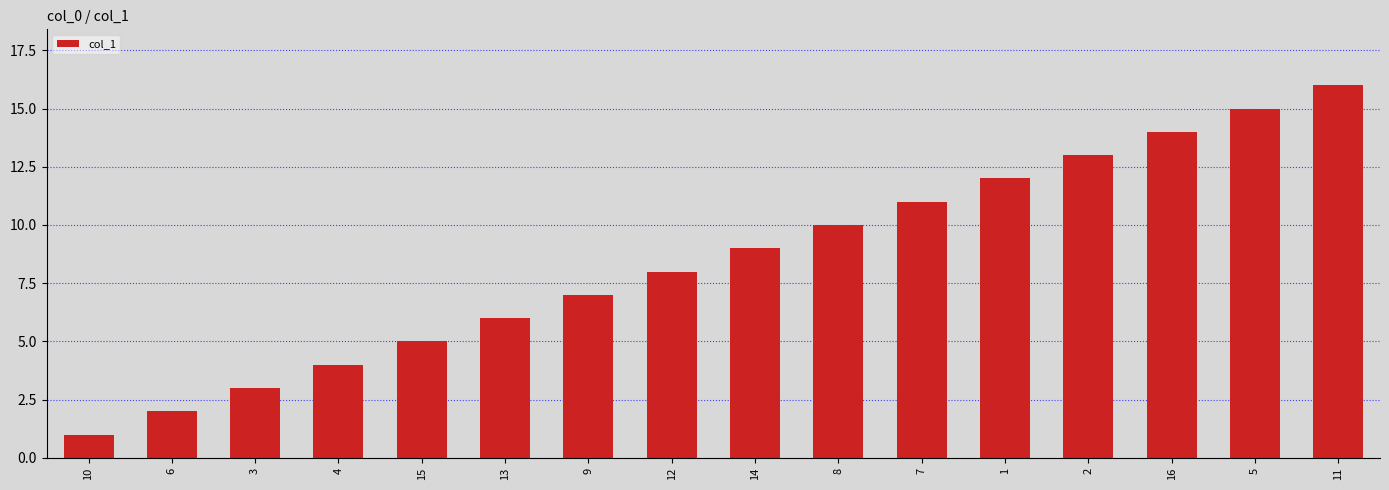

Reading left to right, list all the values displayed in this chart.

1	2	3	4	5	6	7	8	9	10	11	12	13	14	15	16